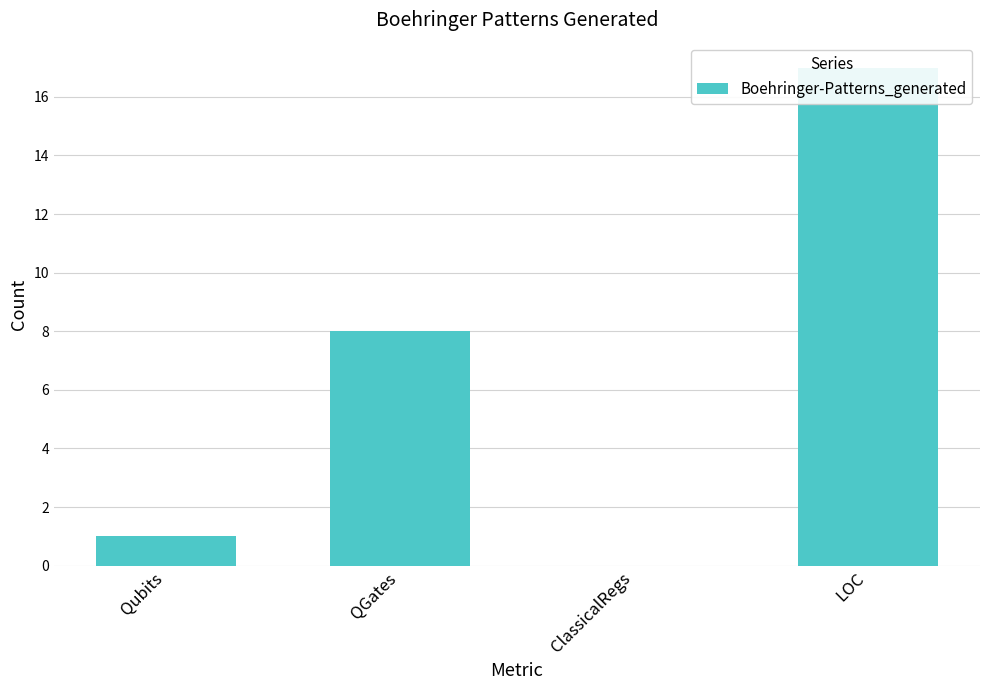

Is it true that the value at Qubits is 1?

False